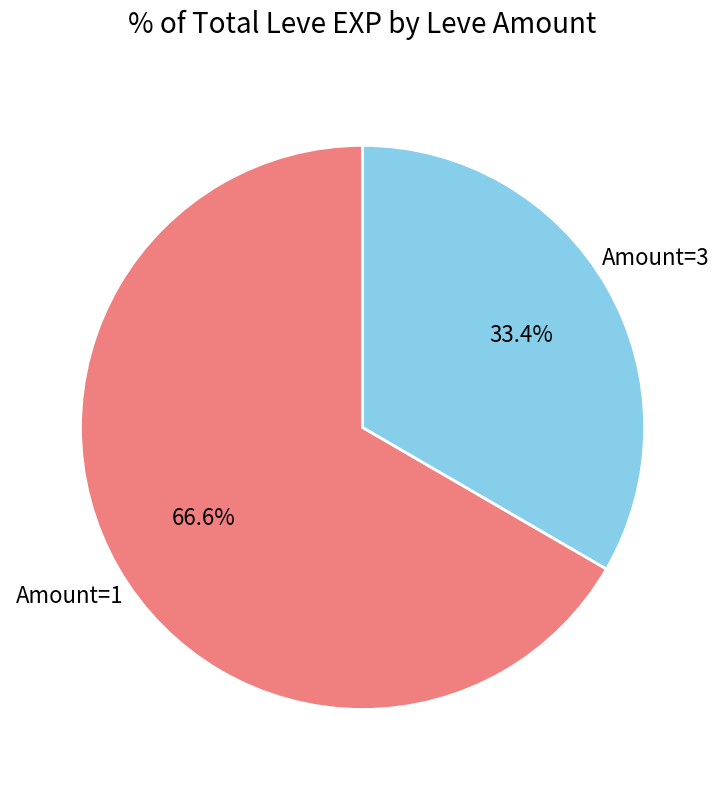

Is there a majority slice in this chart?

Yes